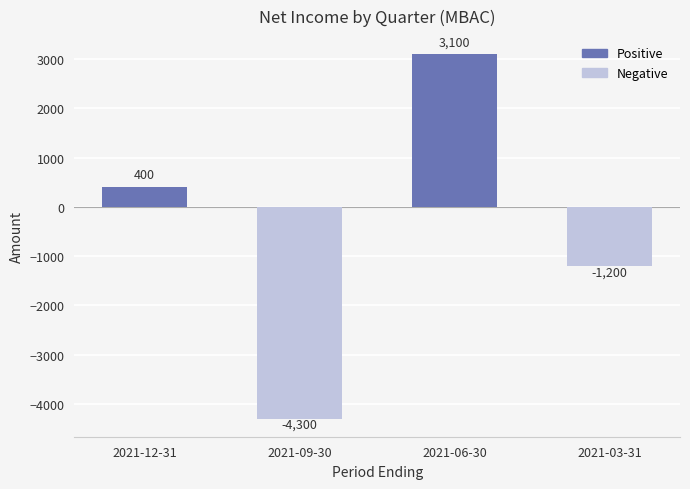

What position from the right is 2021-03-31?

1